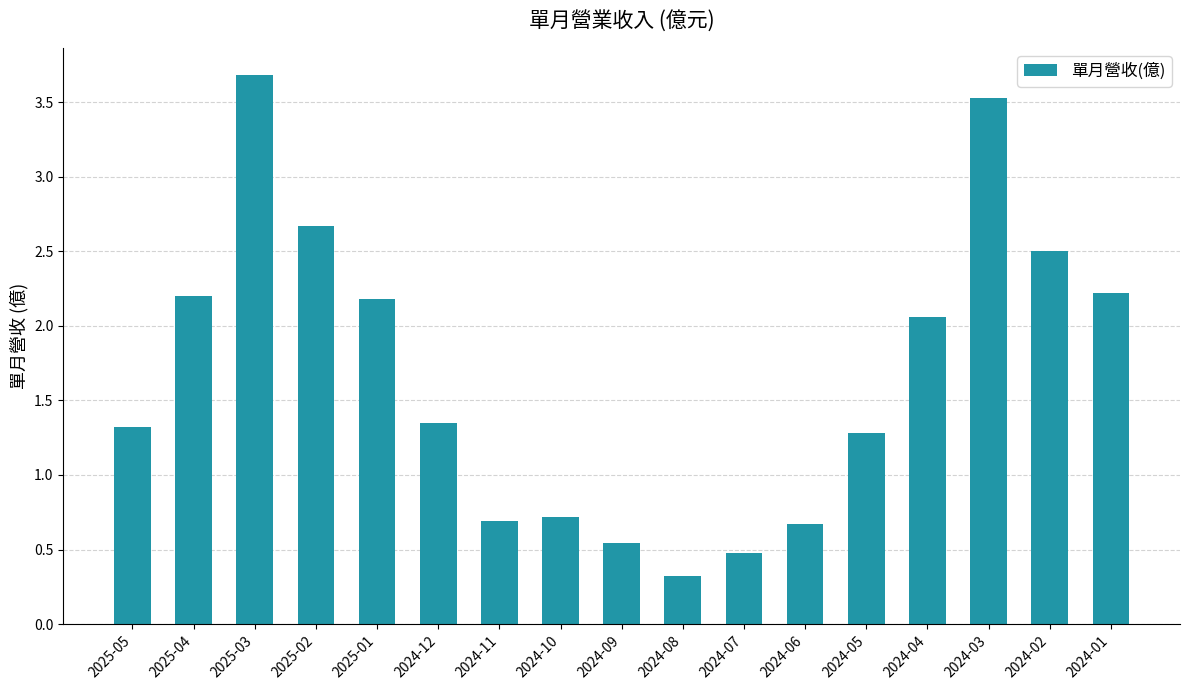

Which has a higher value, 2024-12 or 2025-01?

2025-01